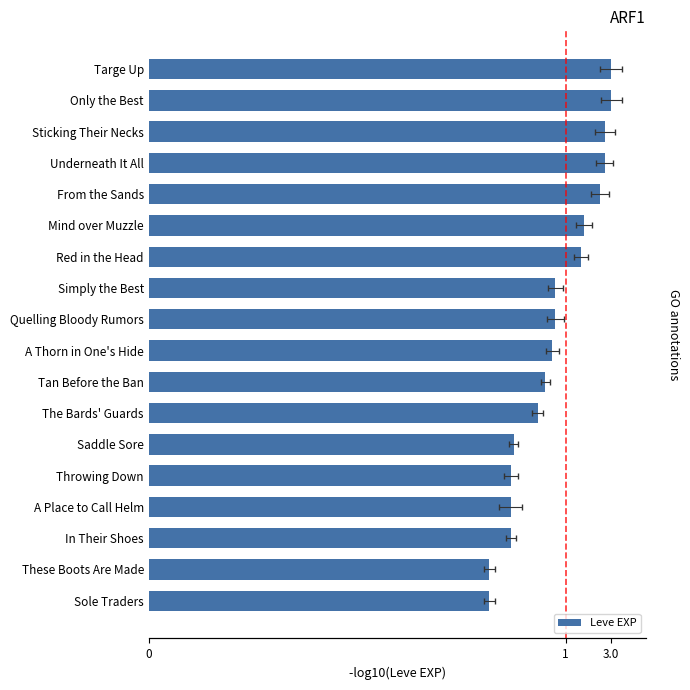

What position from the left is Only the Best?

17